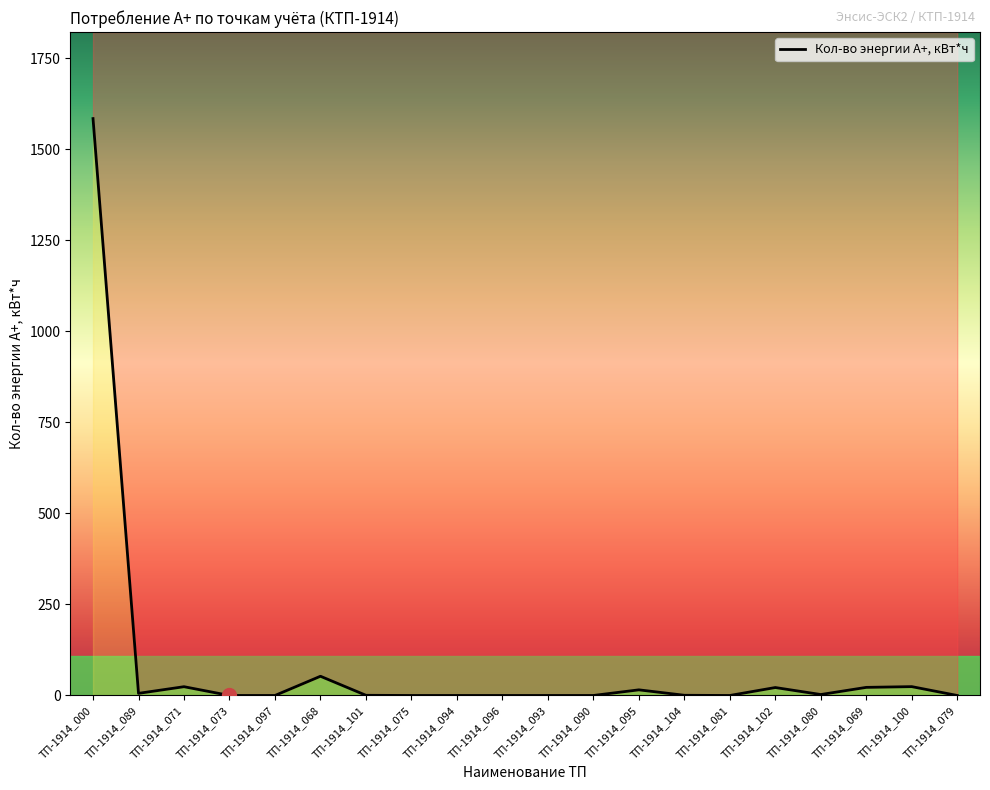

What is the average value?

87.7